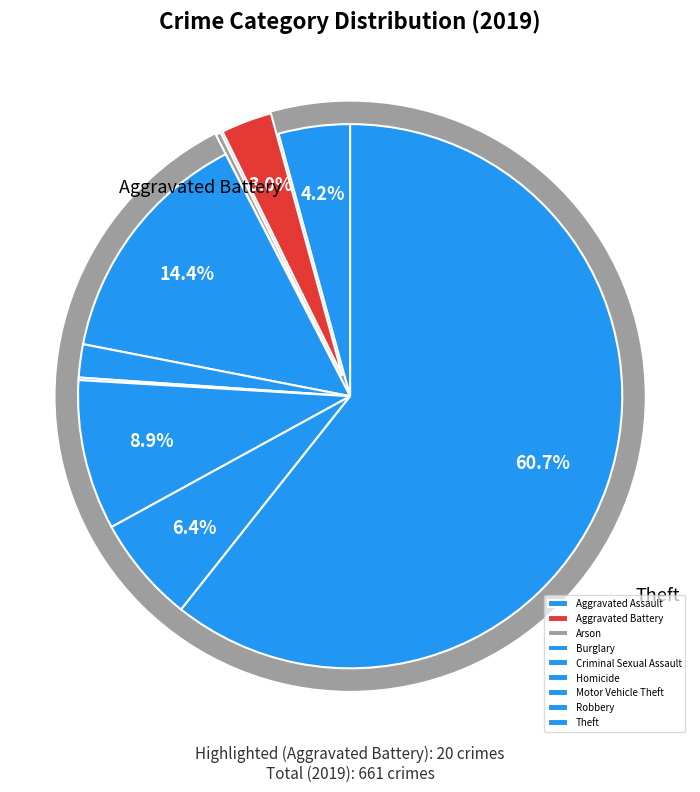

Rank the categories by value from highest to lowest.

Theft, Burglary, Motor Vehicle Theft, Robbery, Aggravated Assault, Aggravated Battery, Criminal Sexual Assault, Arson, Homicide